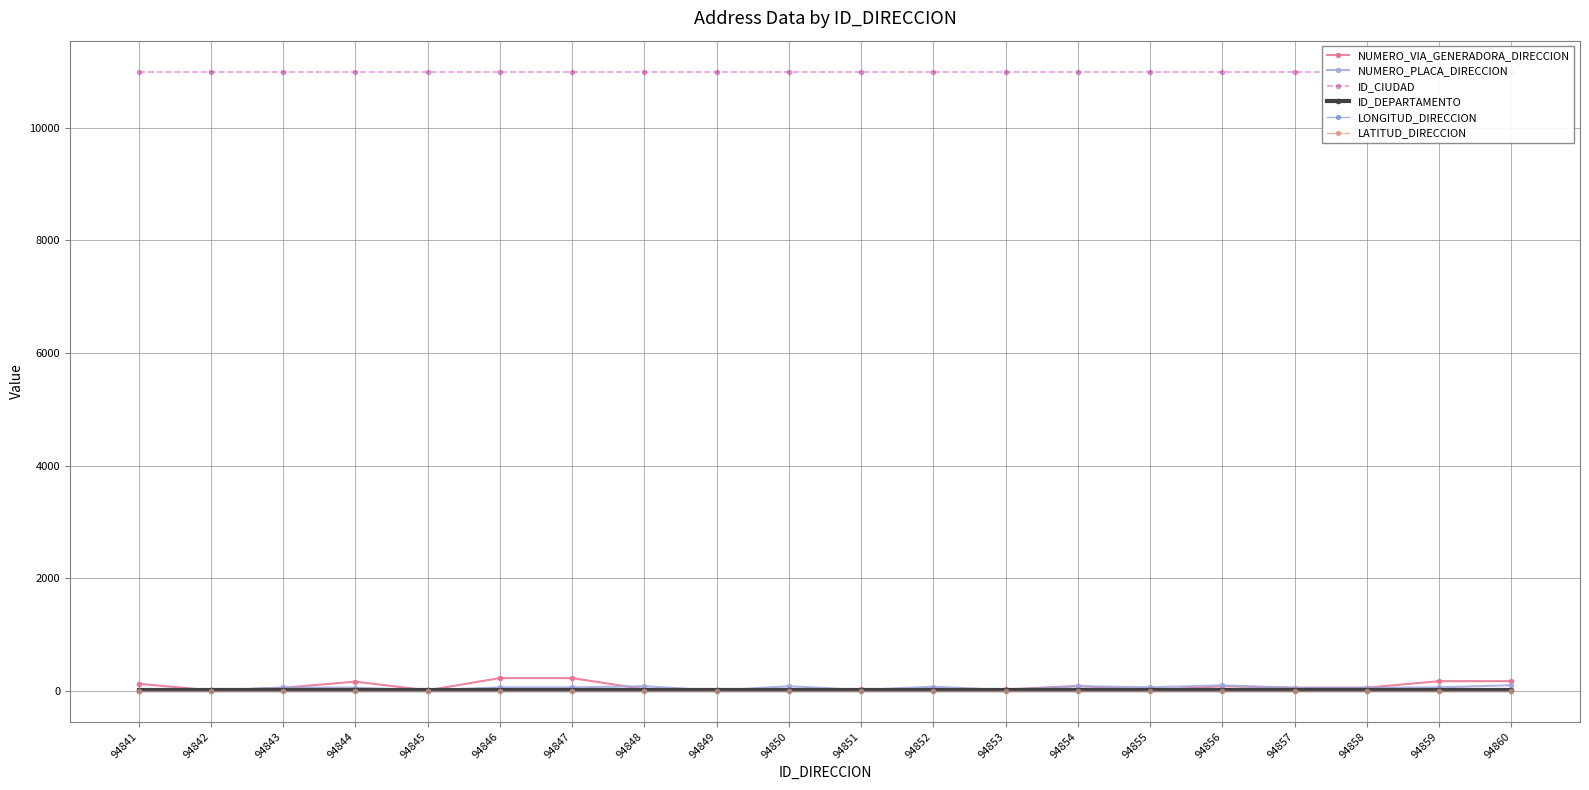

List the series in order of their peak value, lowest first.

LONGITUD_DIRECCION, LATITUD_DIRECCION, ID_DEPARTAMENTO, NUMERO_PLACA_DIRECCION, NUMERO_VIA_GENERADORA_DIRECCION, ID_CIUDAD